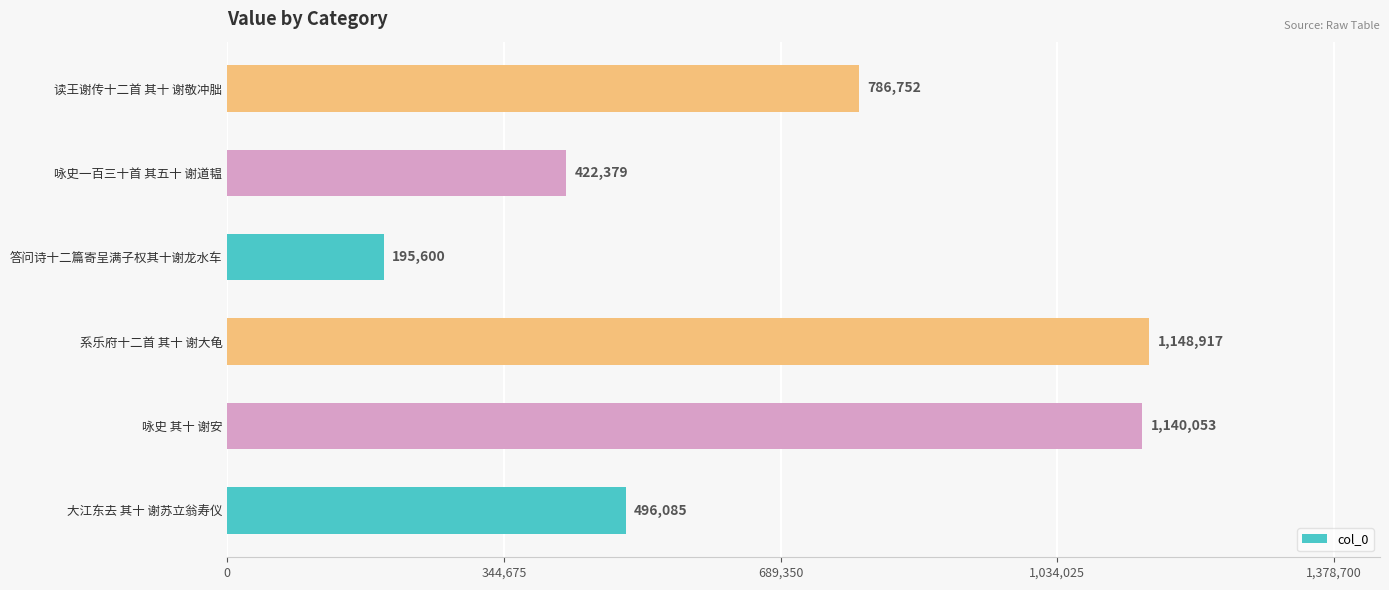

How many distinct data groups are displayed?

1